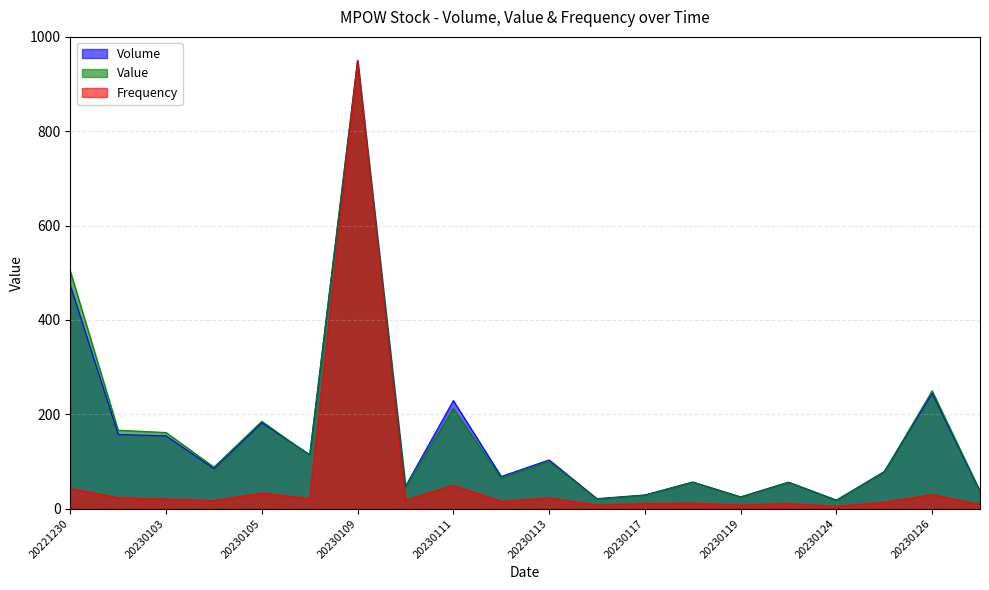

At how many categories does at least one series exceed 396?

2